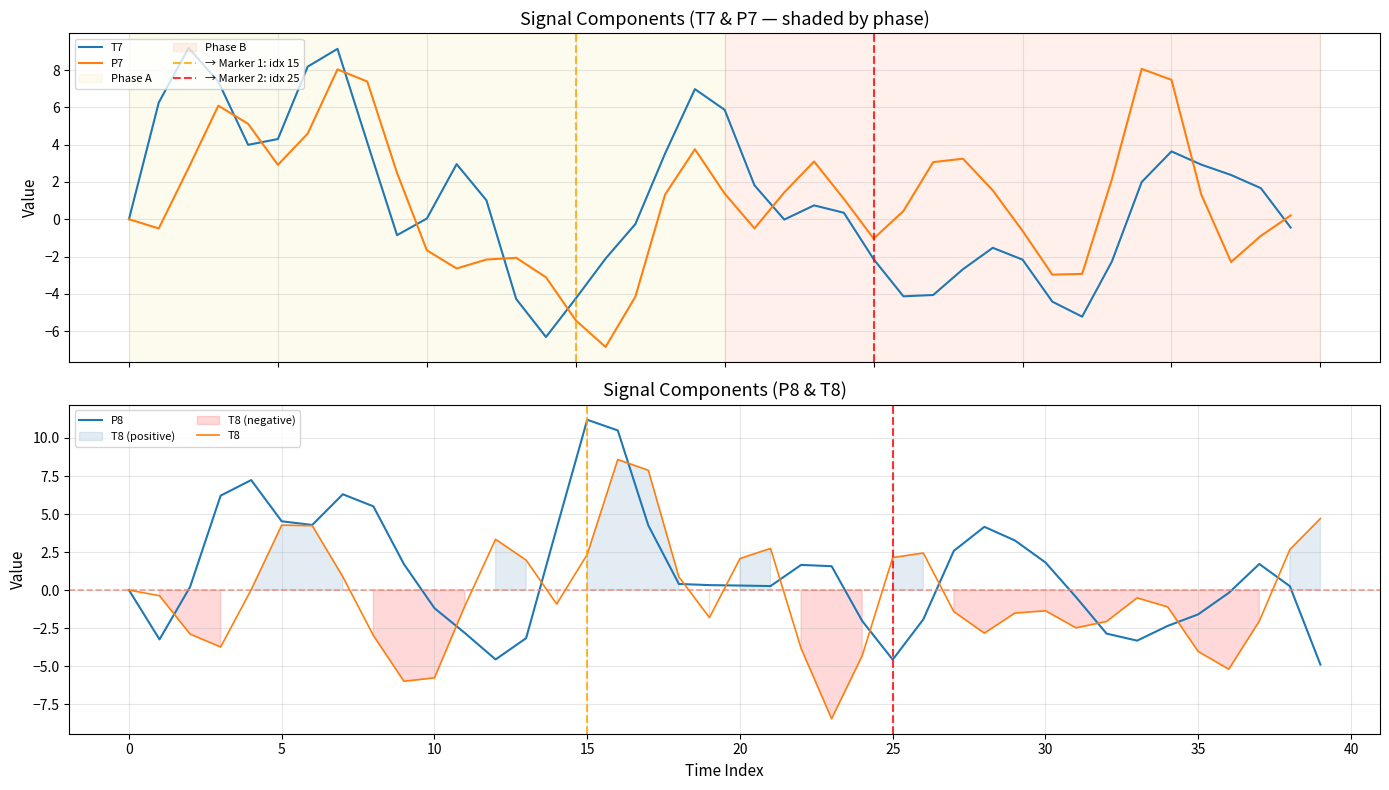

The P8 series shows 1.0 at 30. True or false?

False